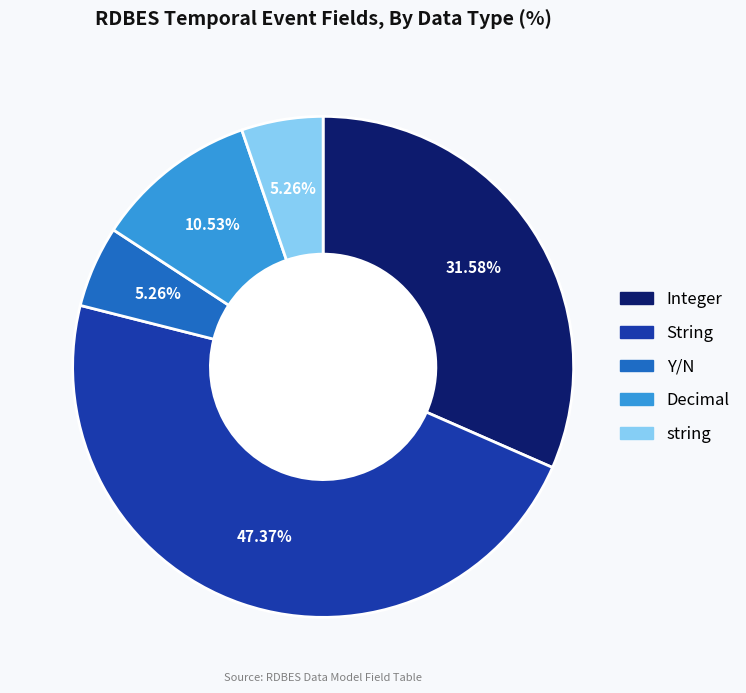

To the nearest percent, what is the difference between the largest and smallest slice percentages?

42%